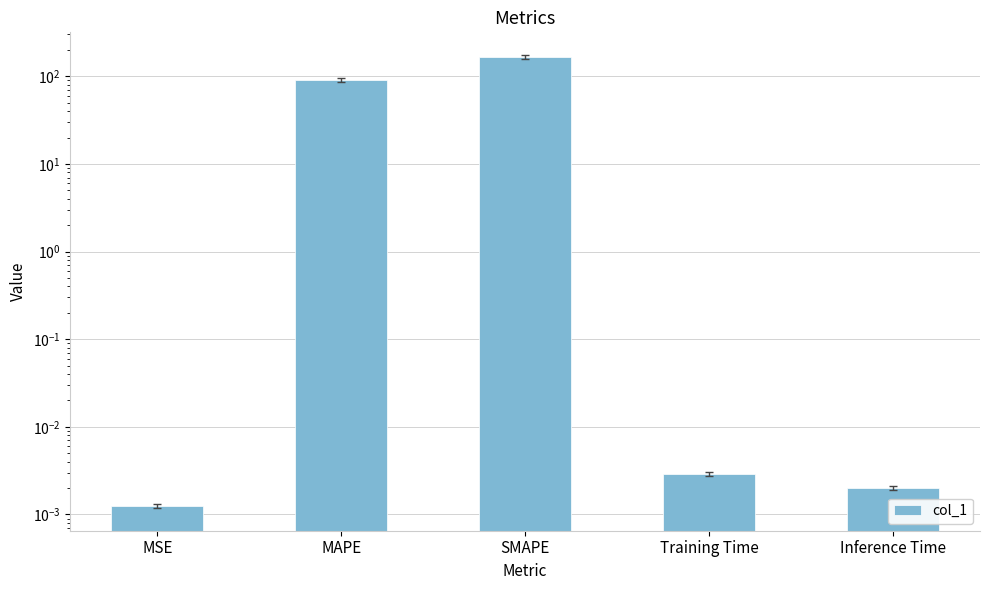

Is it true that the value at MSE is 0.0?

True